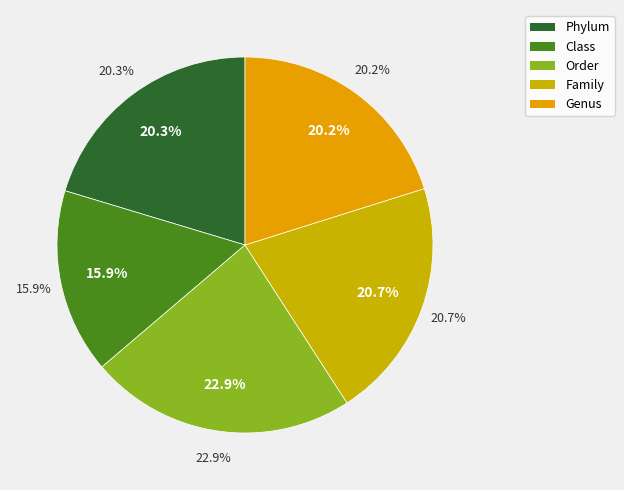

The Phylum slice represents 10% of the pie. True or false?

False